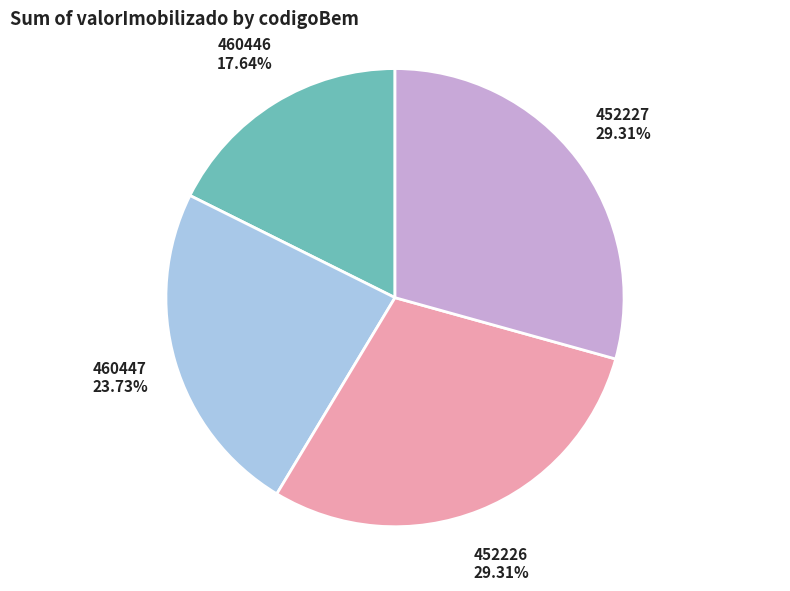

Does any single category account for the majority?

No